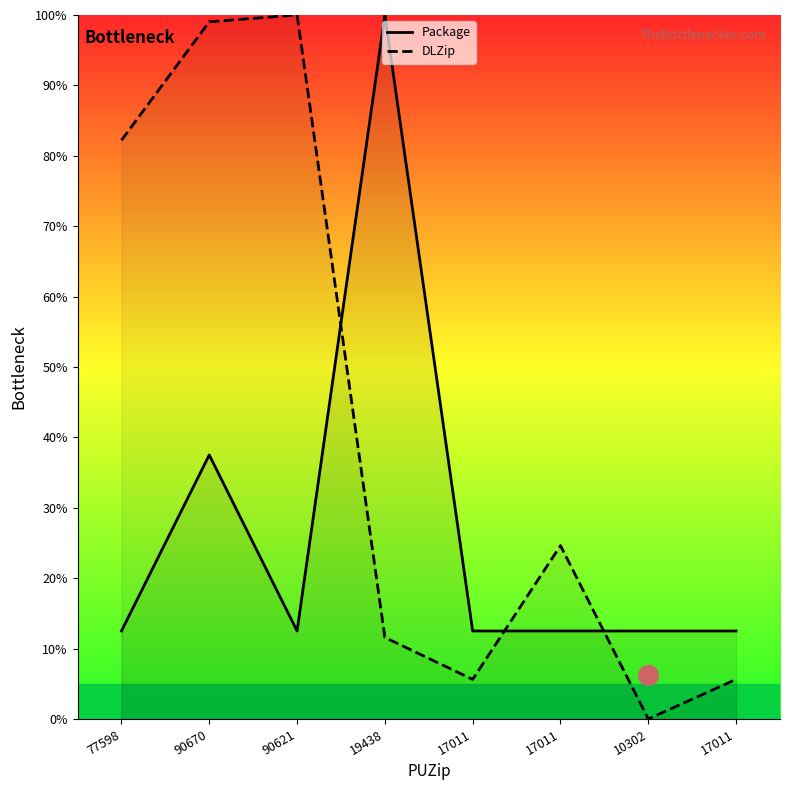

At how many categories does at least one series exceed 68?

4